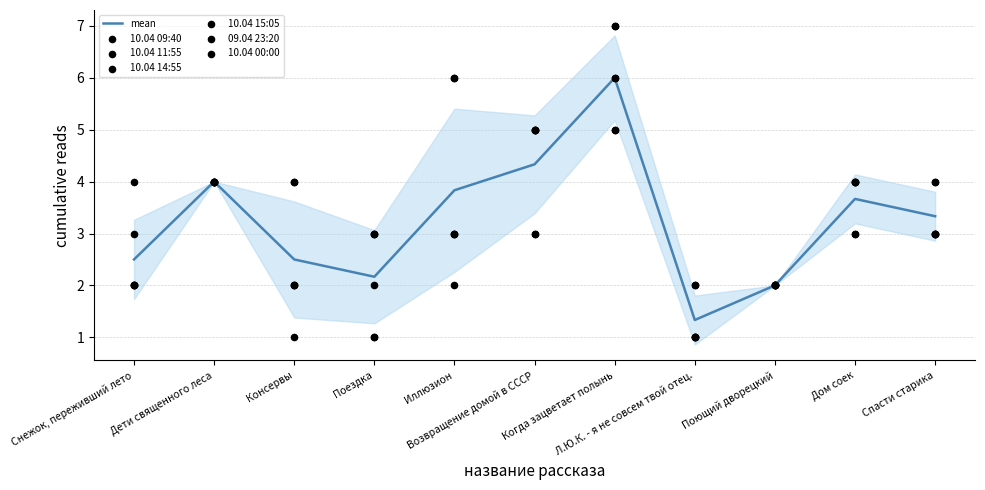

Which series has the largest Y range (max minus min)?

10.04 09:40